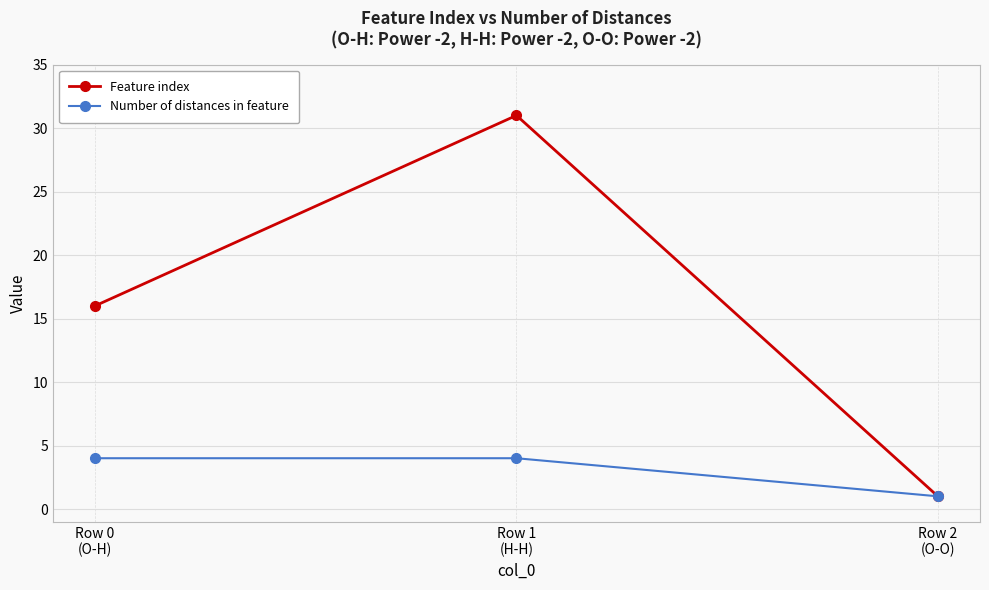

At which category is the sum across all series the highest?

Row 1
(H-H)